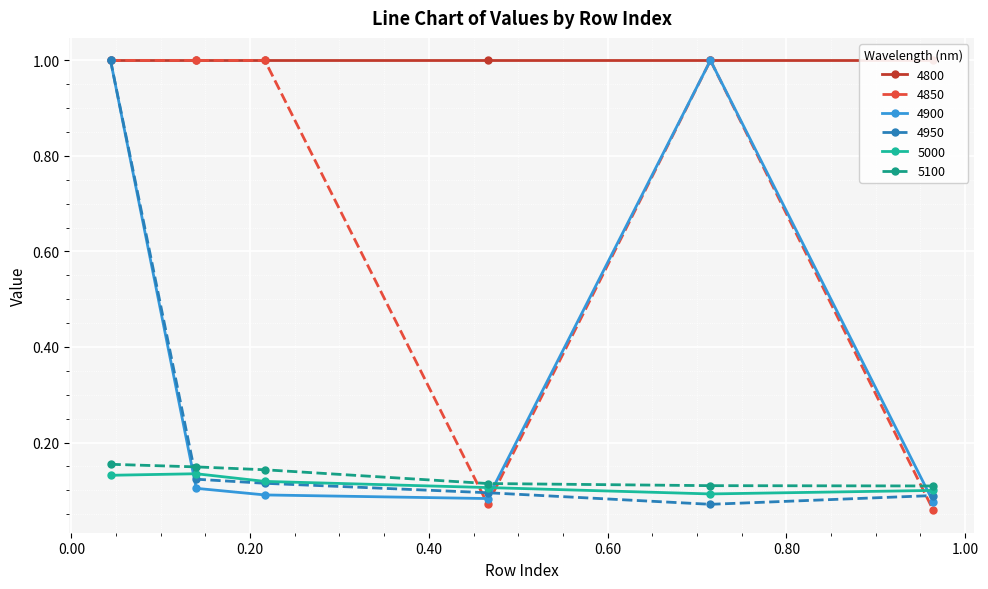

What is the label of the 5th point from the left?

0.7150684931506849